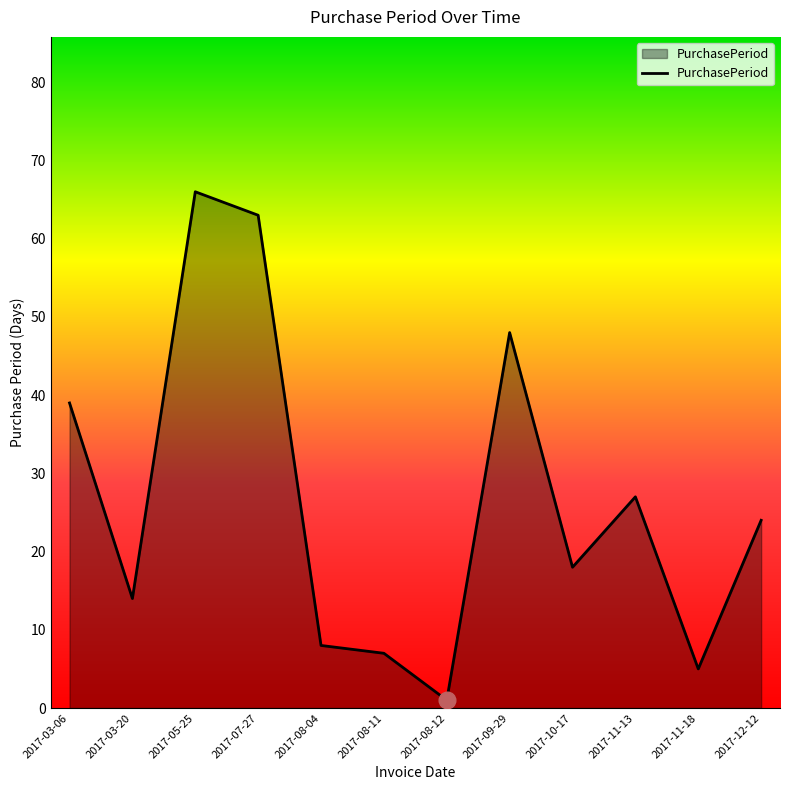

How many series are shown in this chart?

1